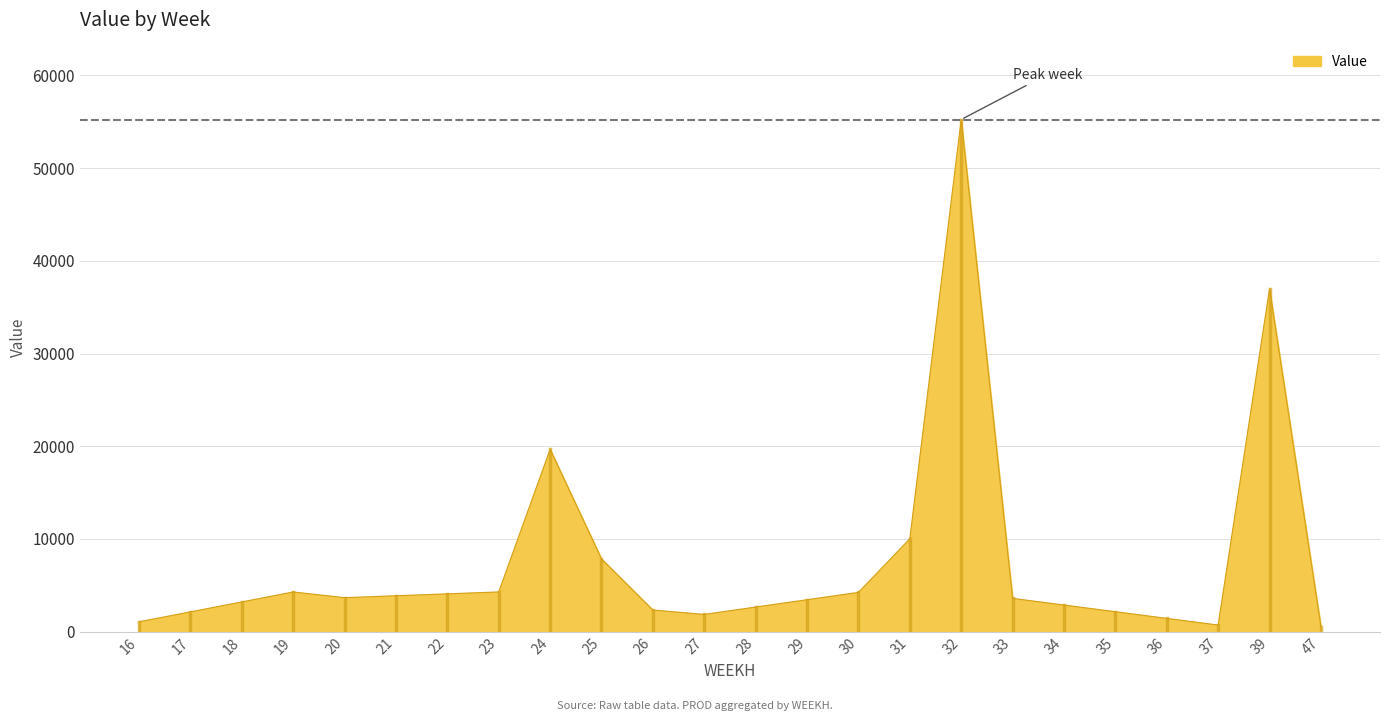

What is the ratio of the value at 19 to the value at 39?

0.1